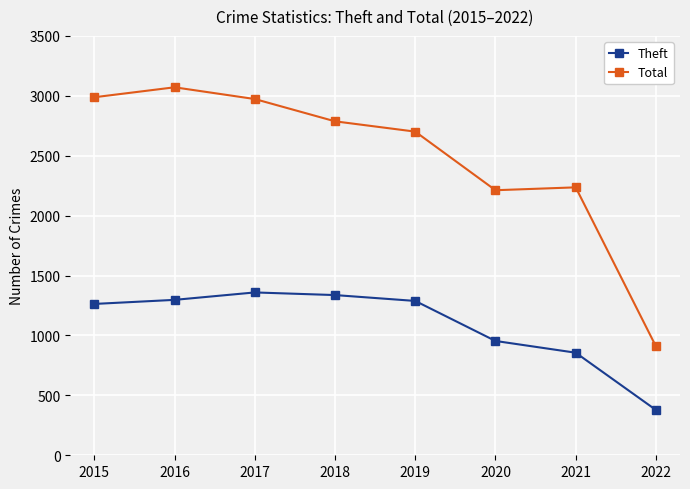

True or false: Theft has a value of 1288 at 2019.

True